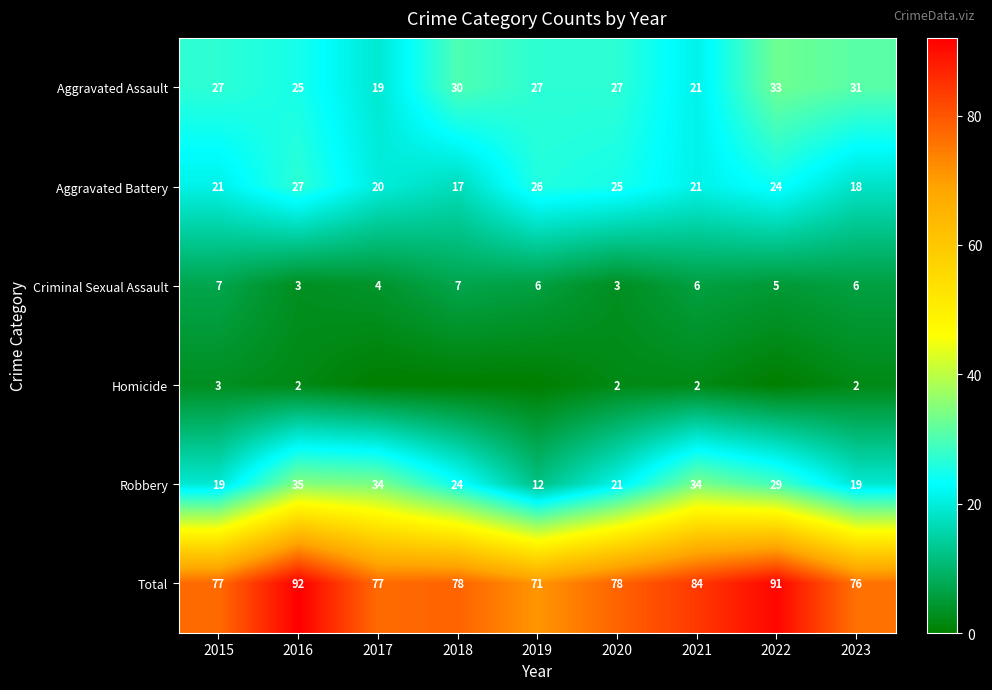

Where is Criminal Sexual Assault nearest to the value 5?

2022